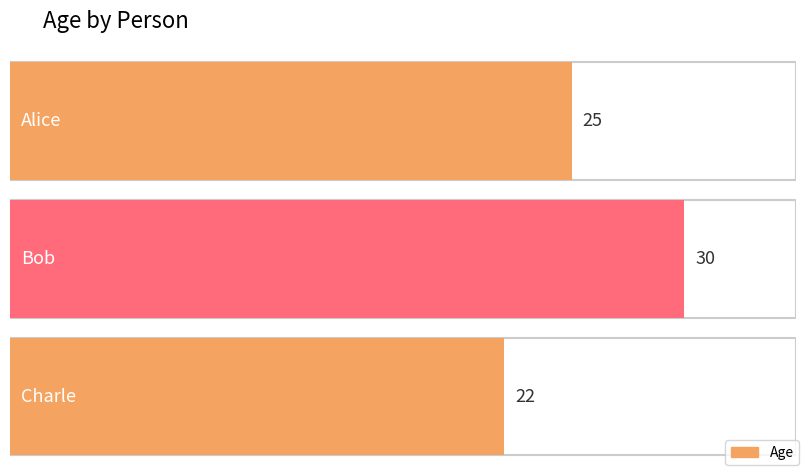

Reading left to right, extract all data points from this chart.

25	30	22